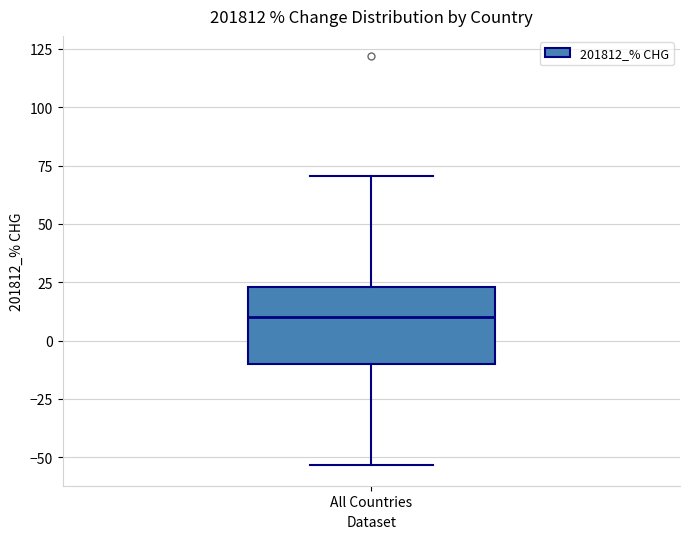

Where is the lower edge of the box for All Countries on the y-axis? The values are not printed on the chart, so give them approximately, as read against the axis.

-10